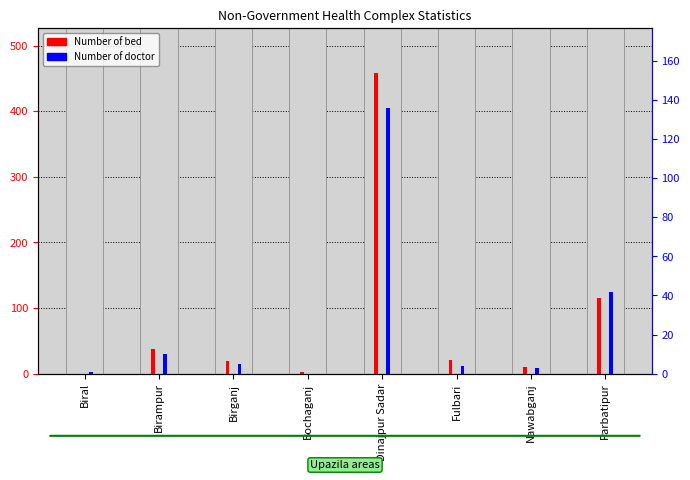

Which category has the highest value in the Number of bed series?

Dinajpur Sadar